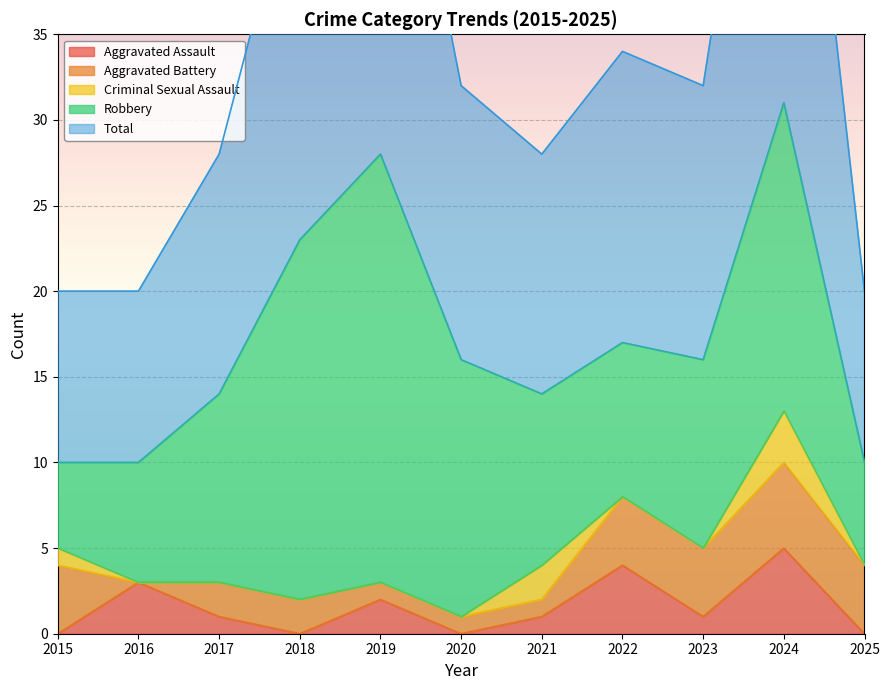

In Aggravated Assault, how many points are lower than both neighbors (excluding endpoints)?

3